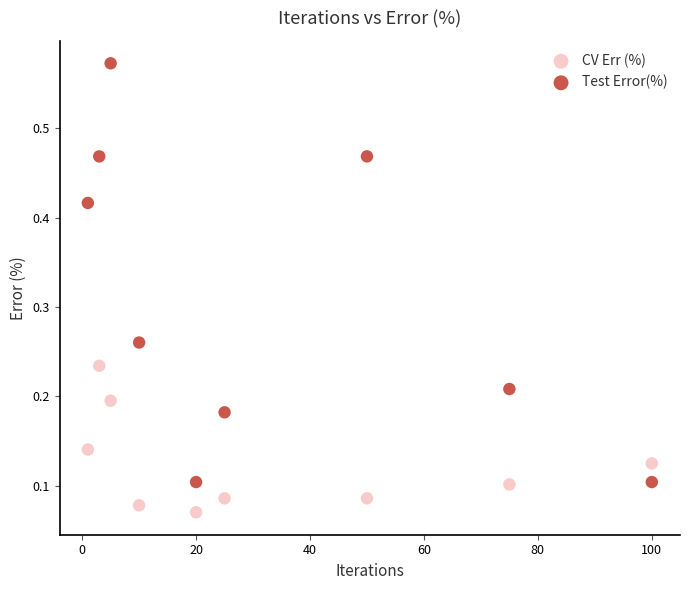

Which series reaches the maximum Y coordinate?

Test Error(%)